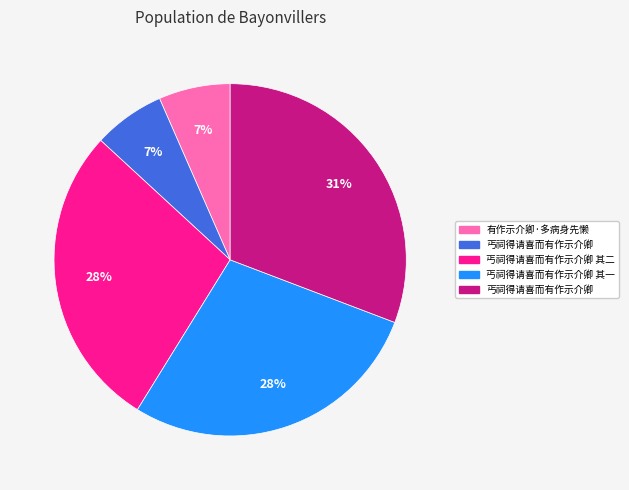

How many segments does this pie chart have?

5